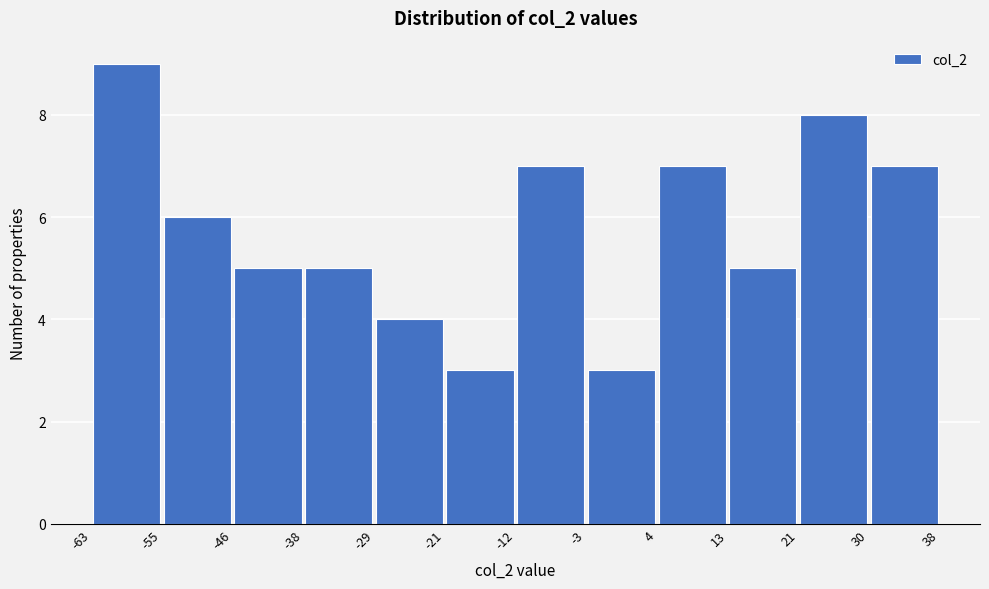

Which range on the x-axis has the tallest bar?

-63 to -55